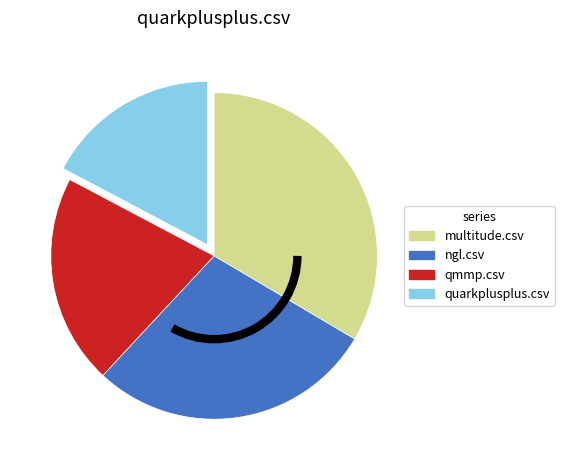

Which slice is the smallest?

quarkplusplus.csv